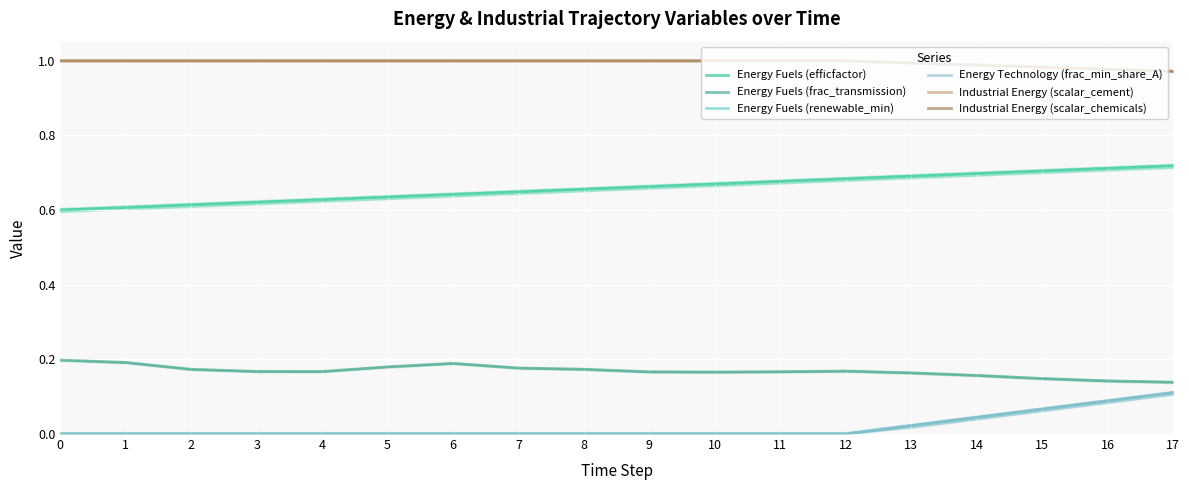

What is the sum of all Energy Fuels (efficfactor) values?

11.9